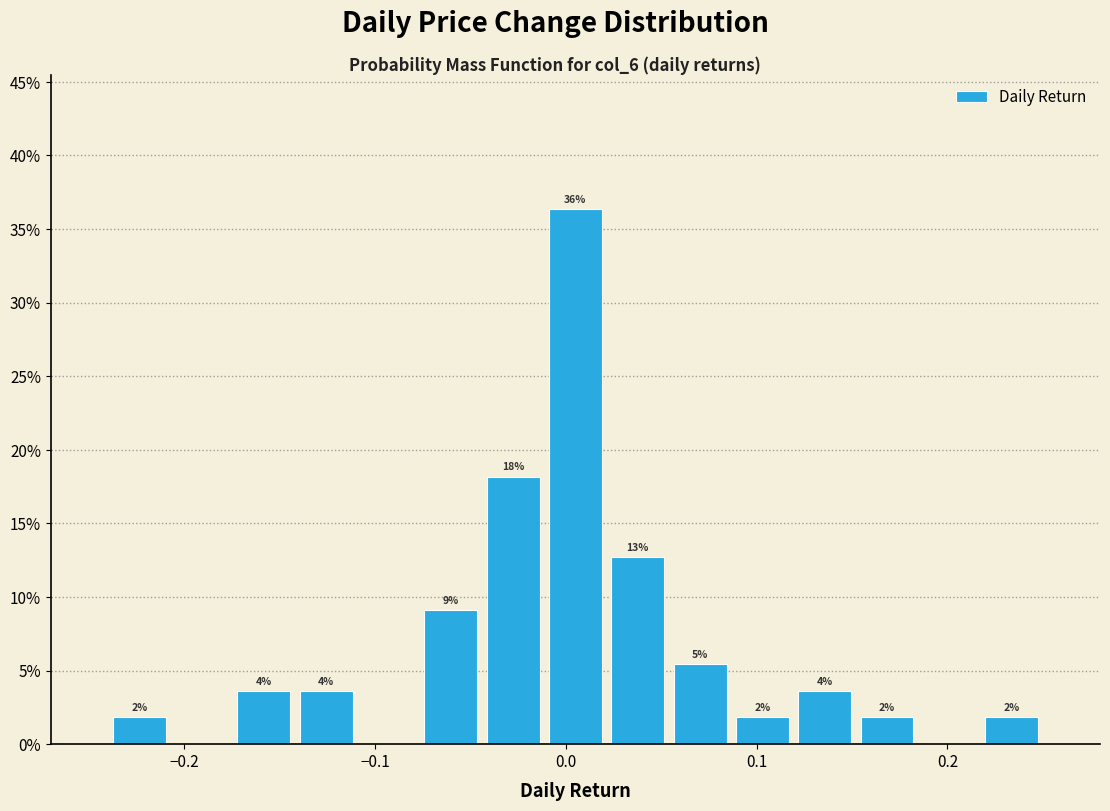

Around what value on the x-axis is the tallest bar? Give the approximate position of its centre, as read against the axis.

0.01